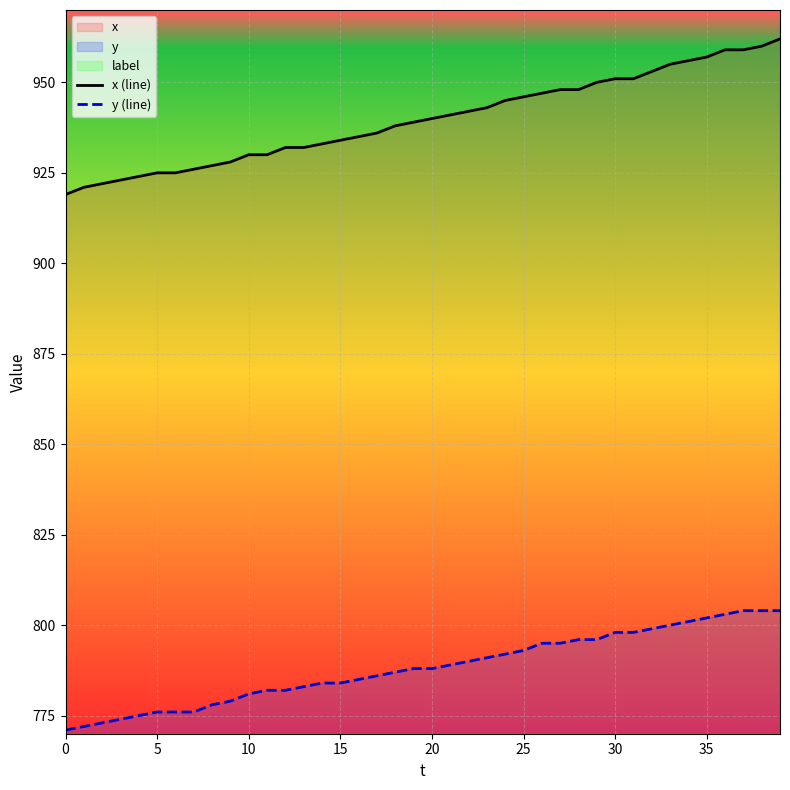

True or false: y (line) has a value of 776 at 5.

True